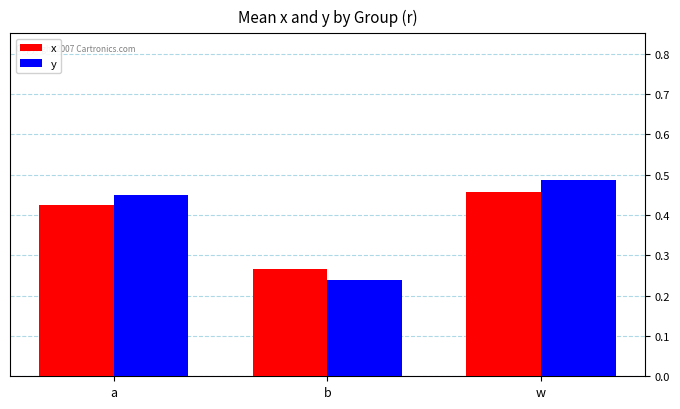

List the labels in order of x value, smallest first.

b, a, w